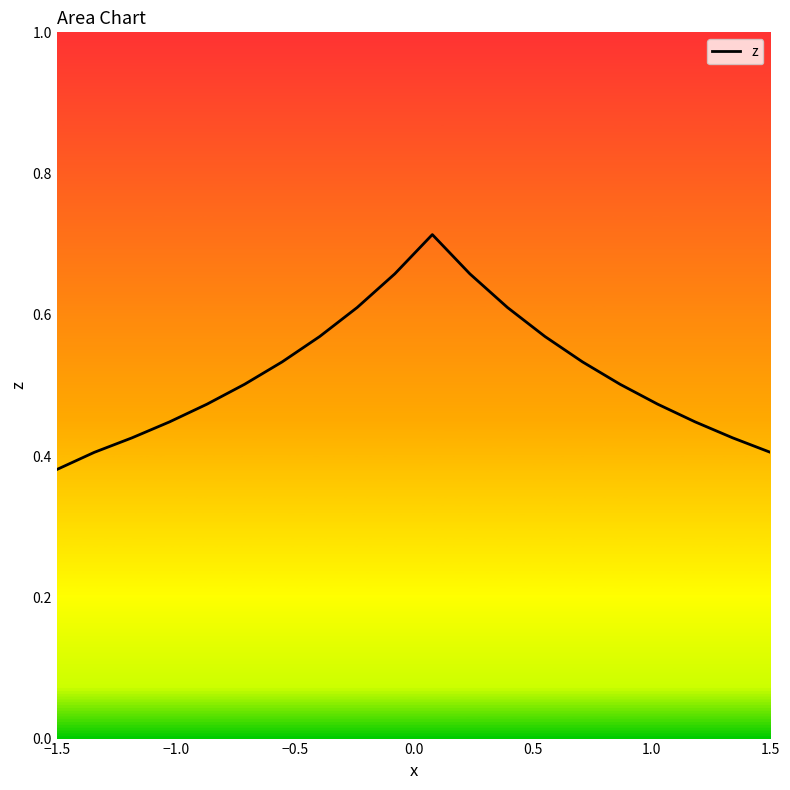

Which category has the lowest value across all series?

−1.5